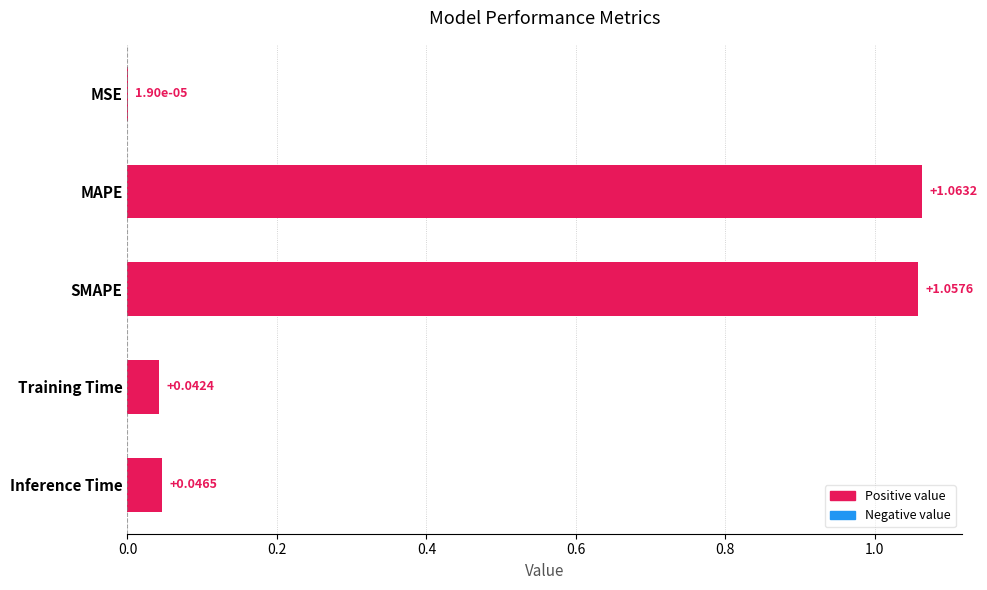

At which label is the value closest to 0?

MSE